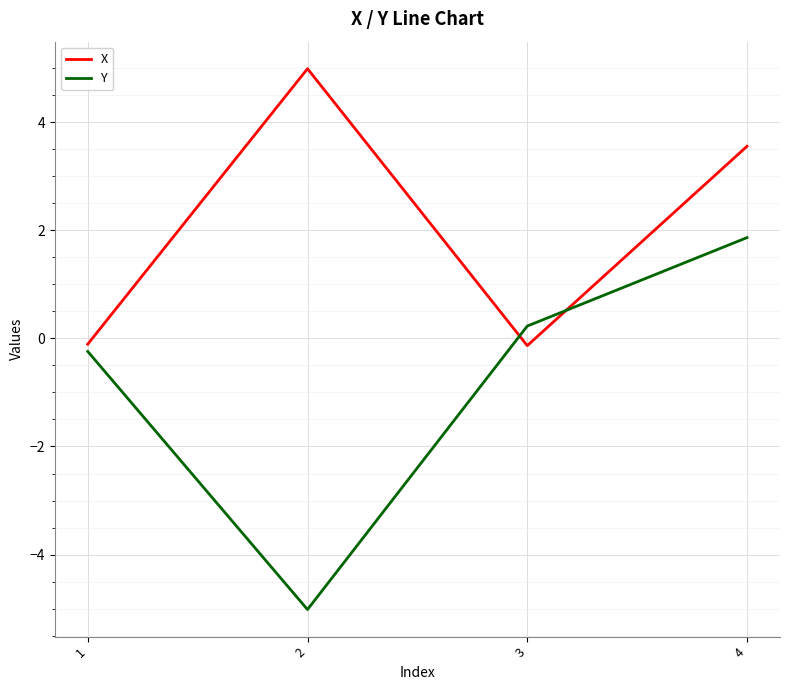

Where does the X series first go above 3?

2